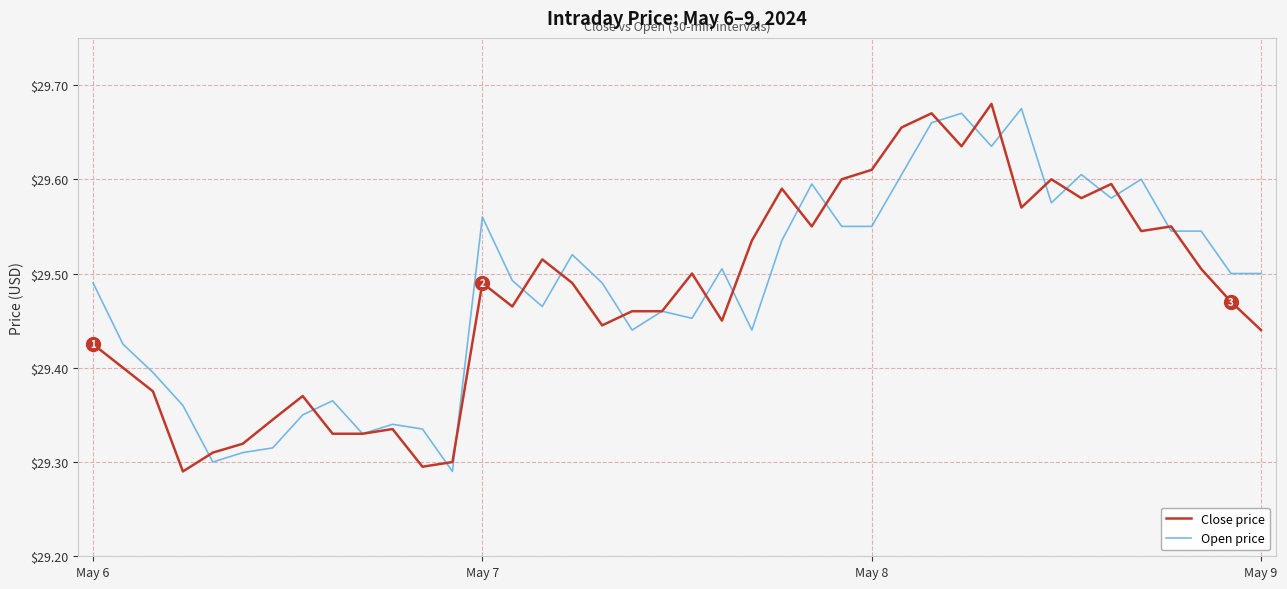

At which category is the sum across all series the highest?

28